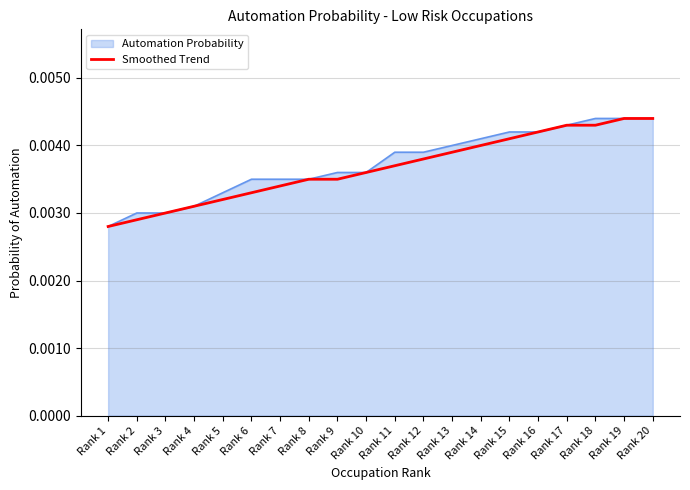

Which category has the lowest value in the Automation Probability series?

Rank 1